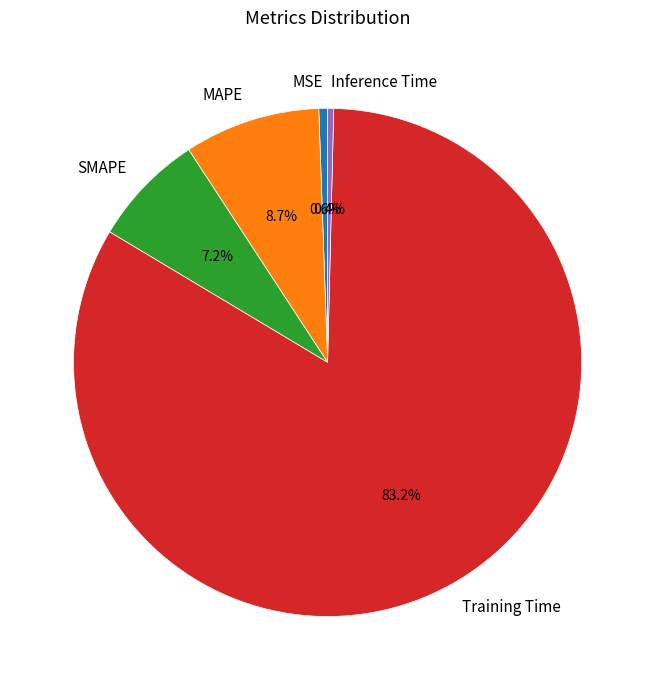

Does MAPE account for over 50% of the chart?

No